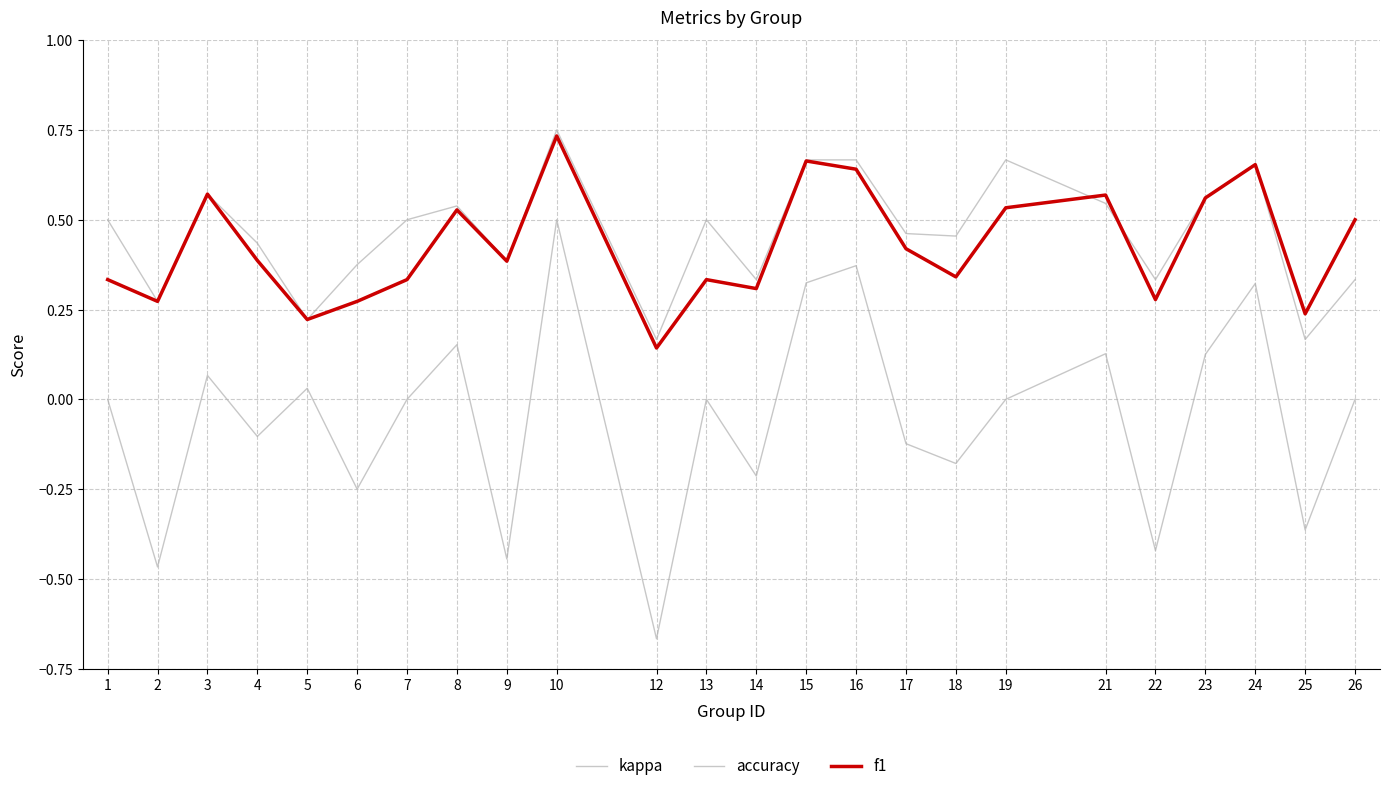

True or false: kappa and accuracy intersect in this chart.

False